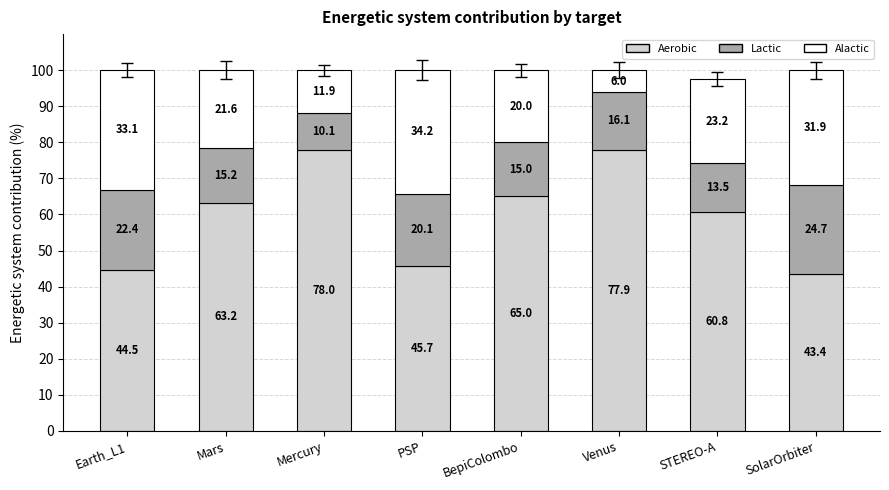

What is the total value across all series at STEREO-A?

97.5